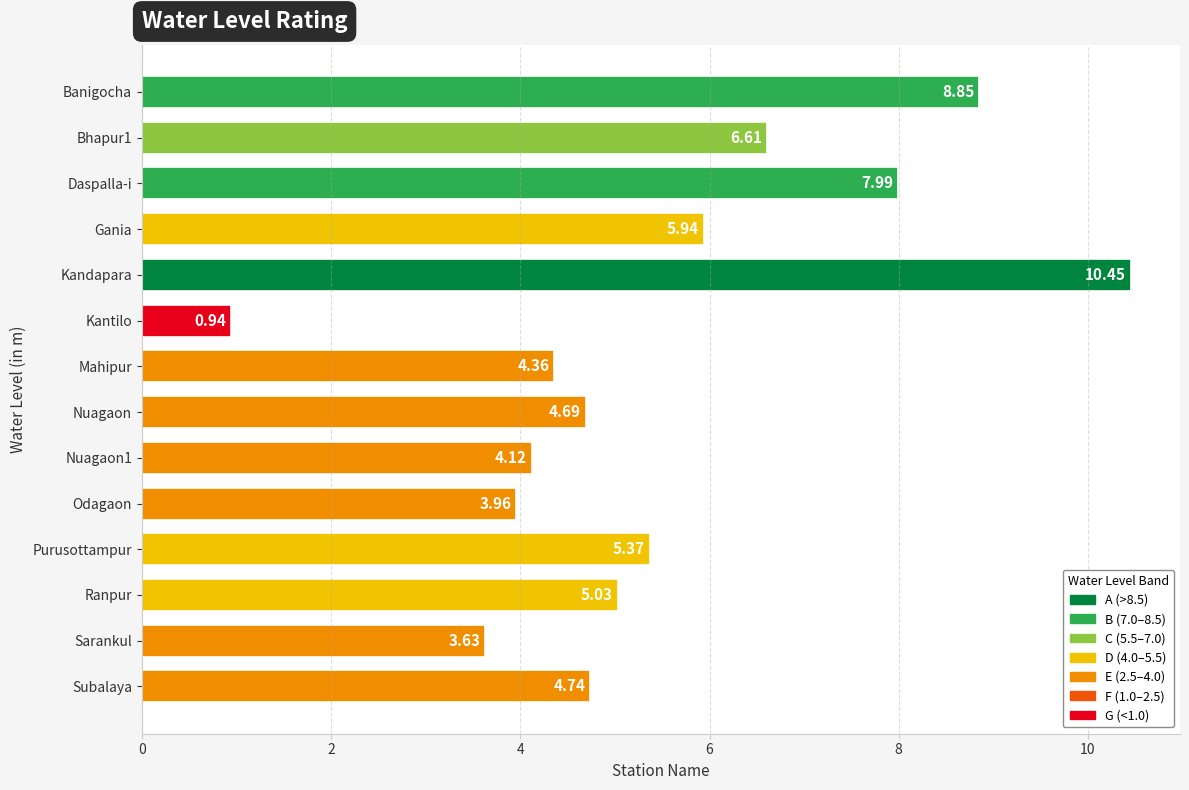

Rank the categories by value from lowest to highest.

Kantilo, Sarankul, Odagaon, Nuagaon1, Mahipur, Nuagaon, Subalaya, Ranpur, Purusottampur, Gania, Bhapur1, Daspalla-i, Banigocha, Kandapara